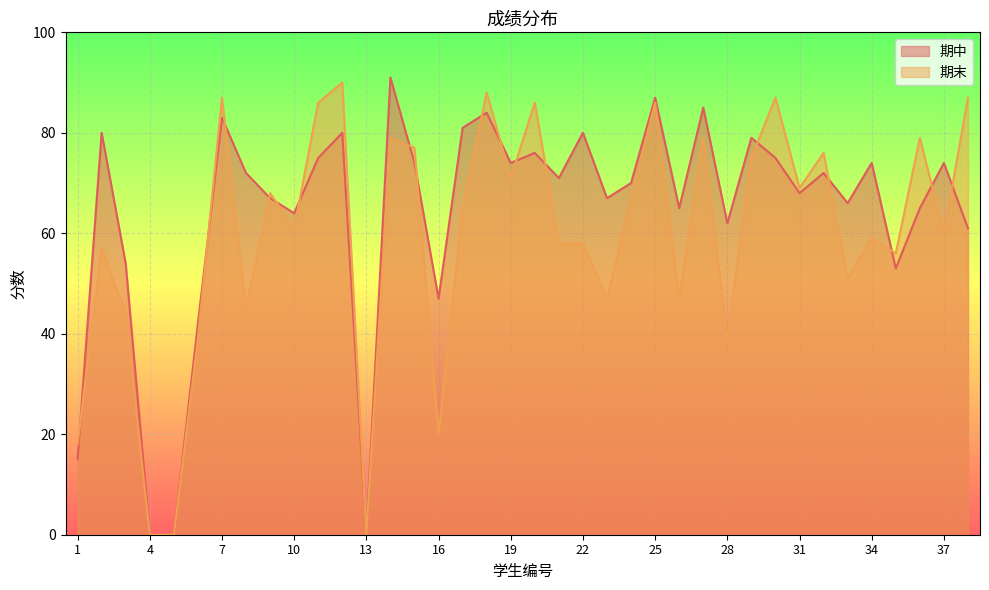

At how many categories does at least one series exceed 38?

34